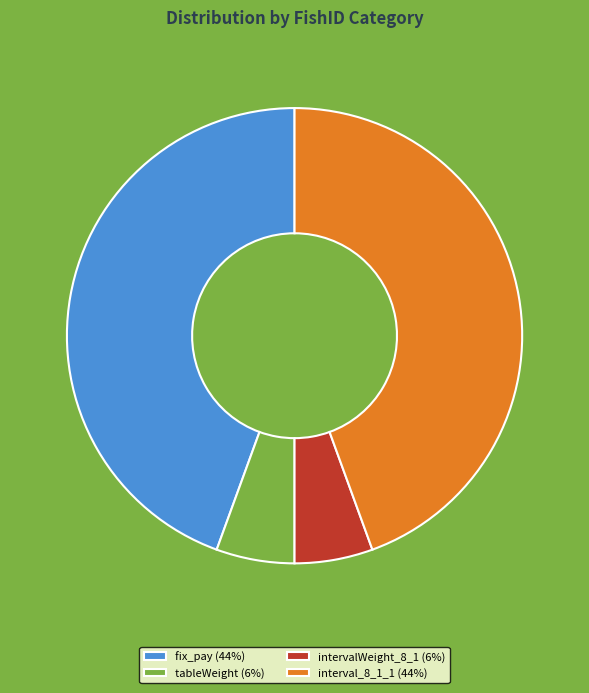

Is it true that intervalWeight_8_1 is 6% of the pie?

True